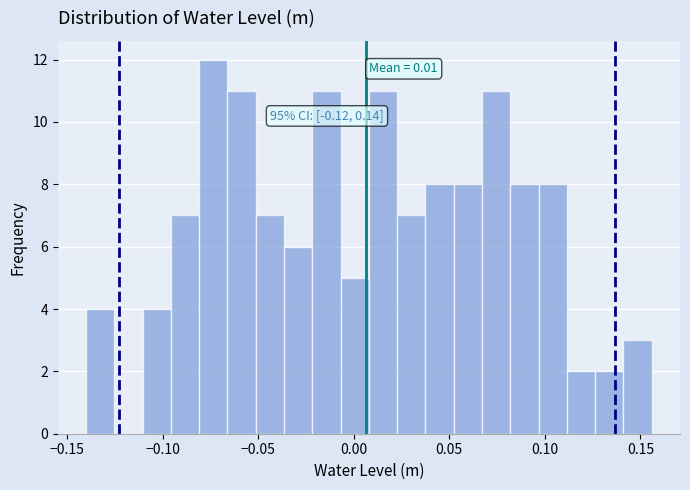

Read against the x-axis, roughly where is the centre of the tallest bar?

-0.075